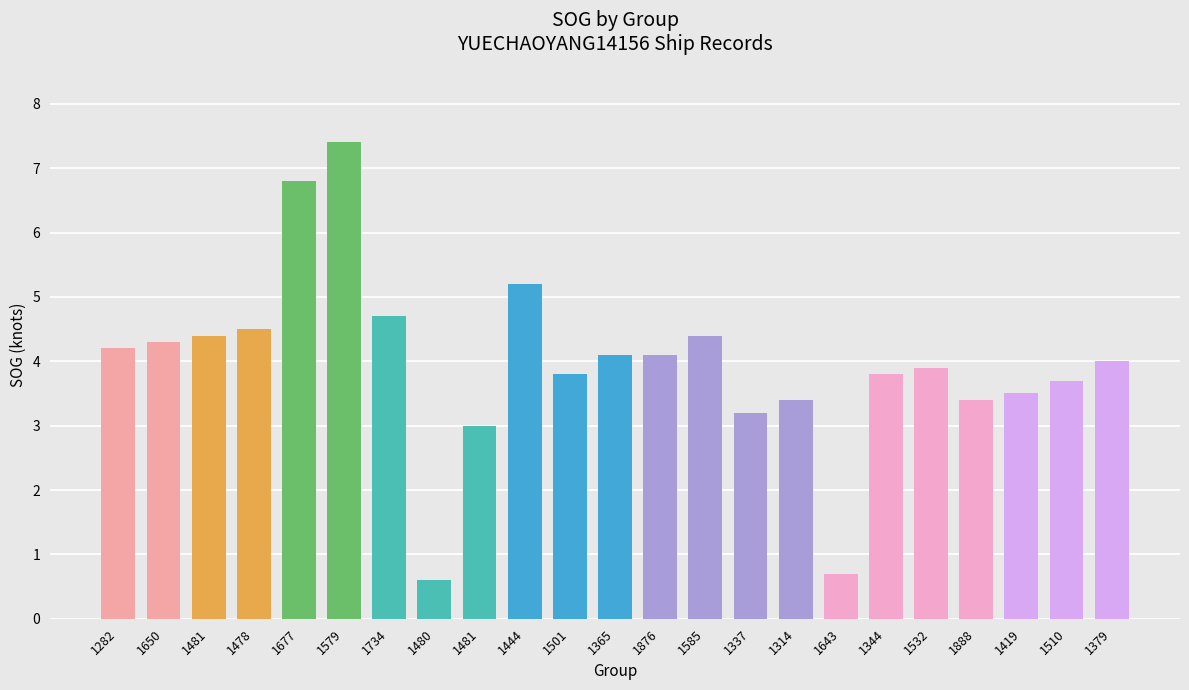

At which category does the chart reach its minimum across all series?

1480